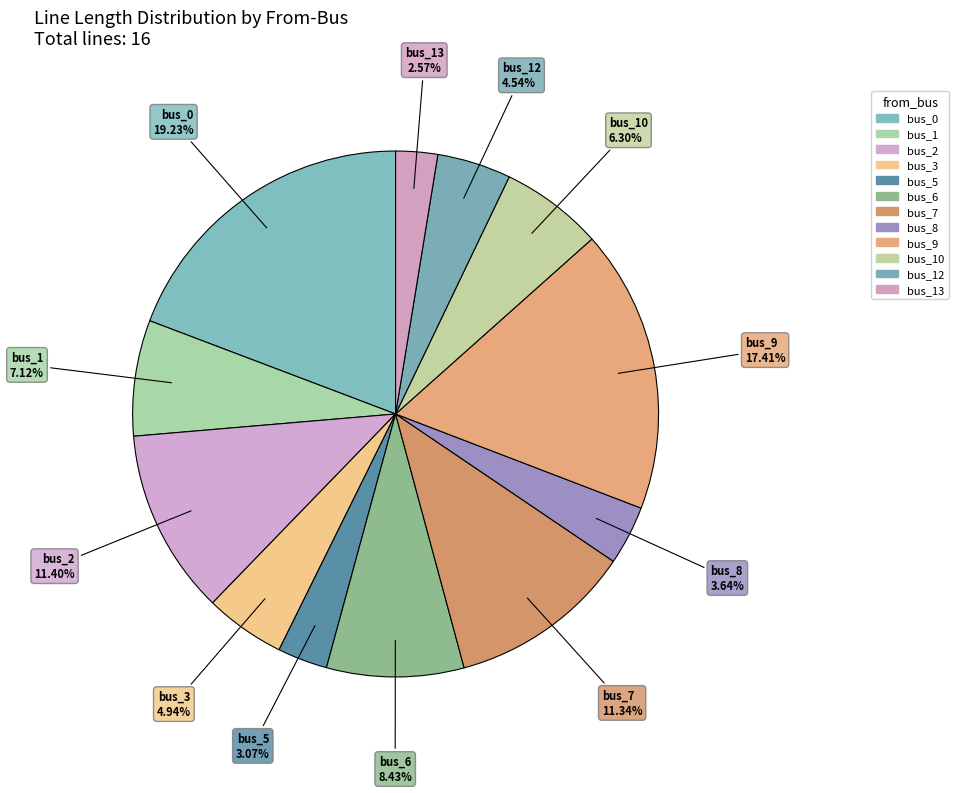

Does any single category account for the majority?

No